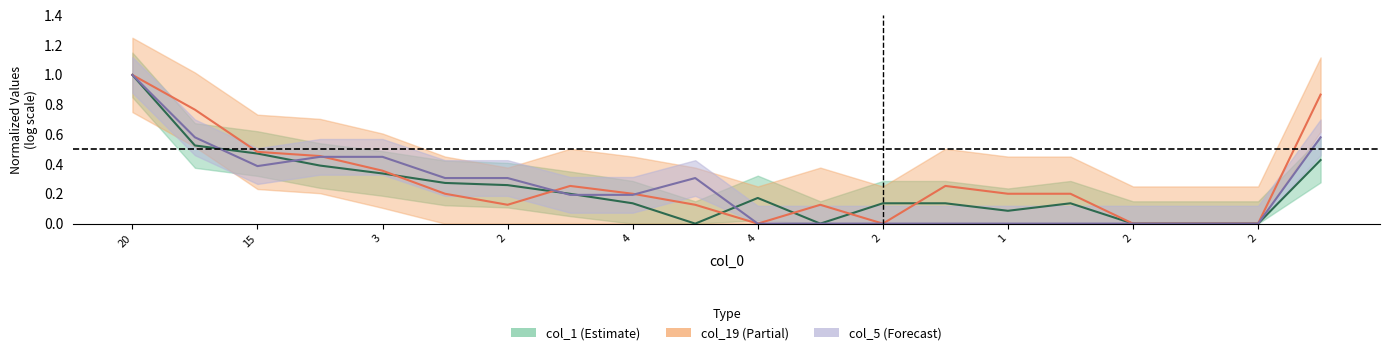

How many col_5 center values are between 0 and 1?

20